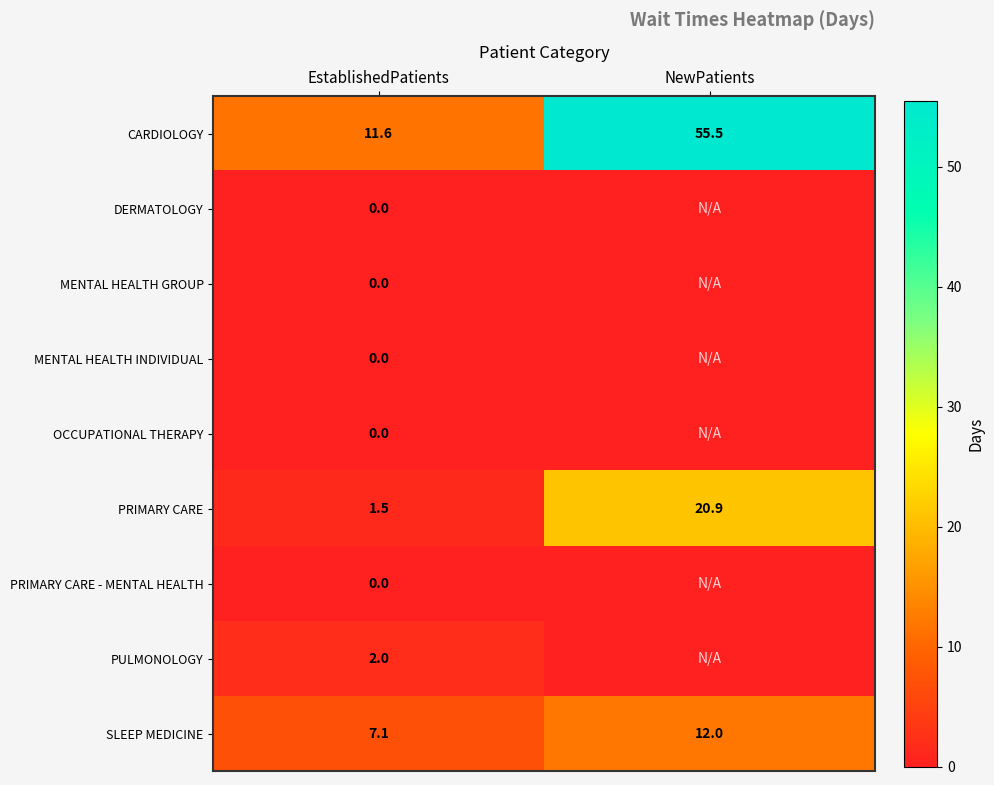

Rank the categories by PRIMARY CARE value from highest to lowest.

NewPatients, EstablishedPatients